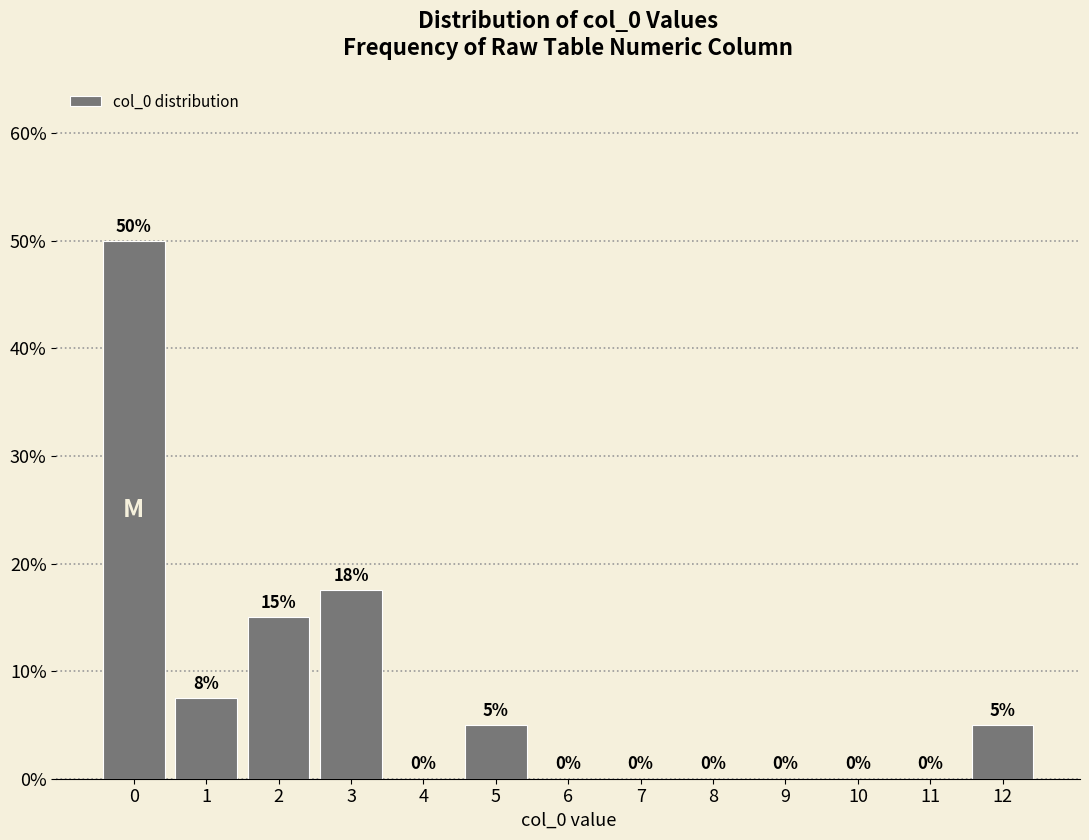

Which has a higher value, 10 or 5?

5